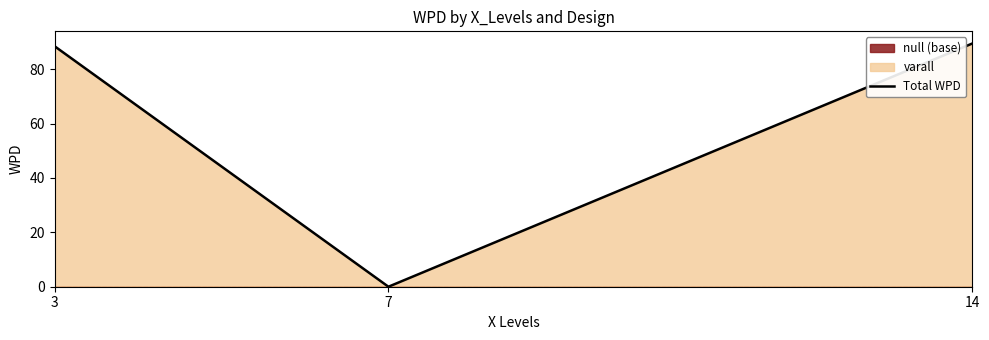

The chart shows a value of 48.4 at 7. True or false?

False